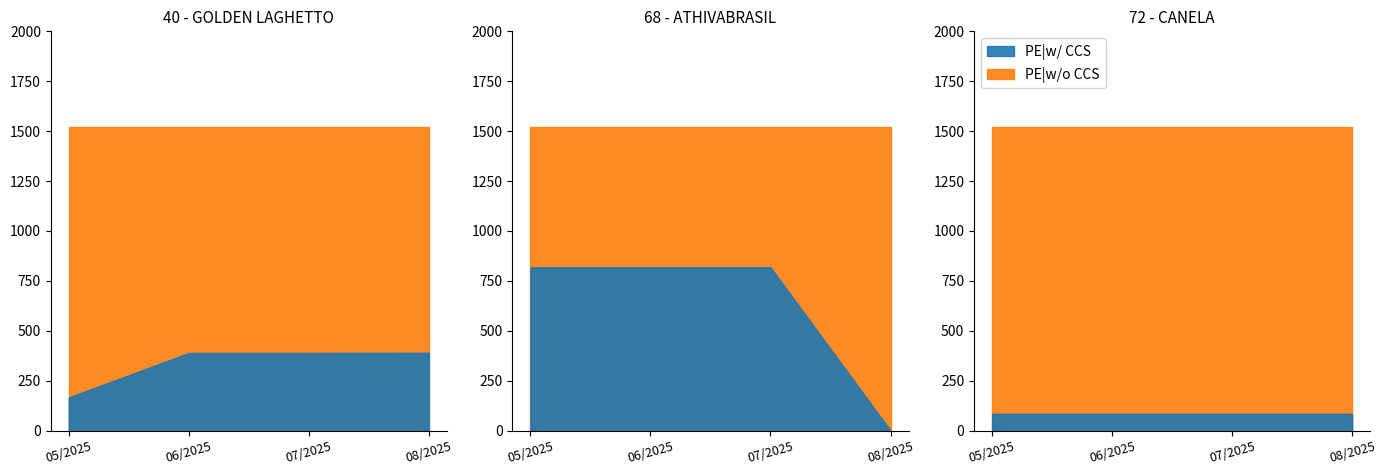

How many times do 72 - CANELA and 68 - ATHIVABRASIL cross each other?

1